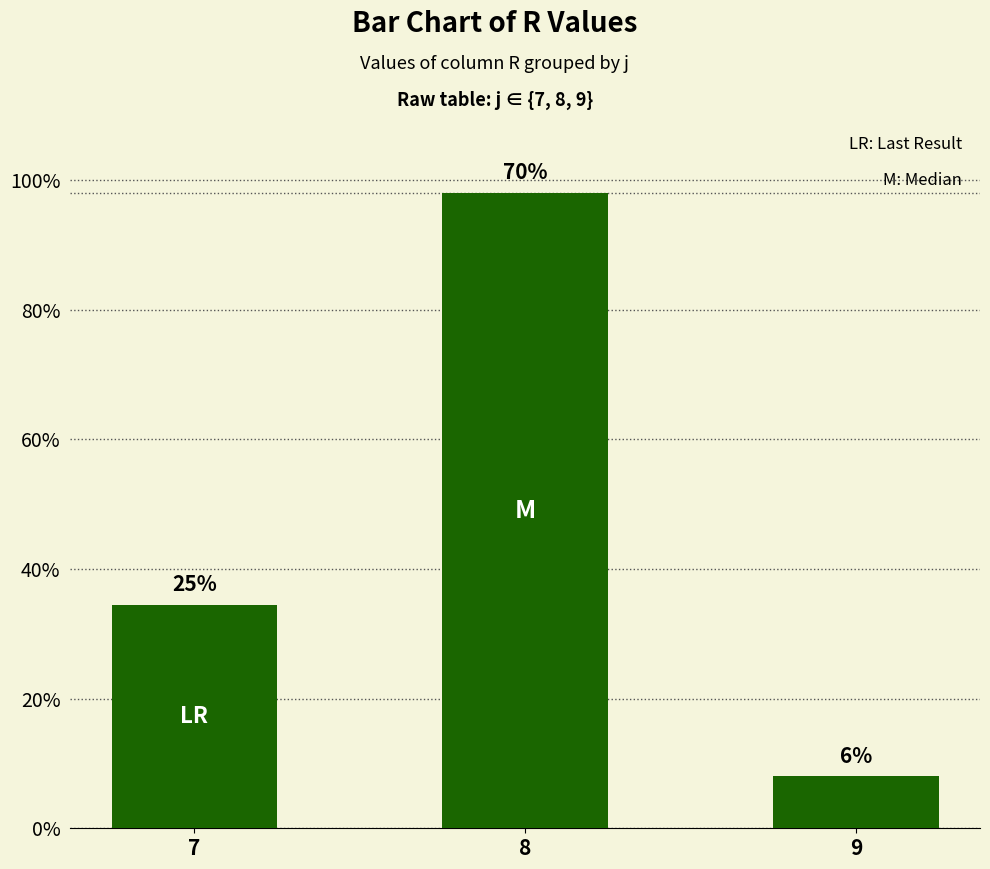

What is the change in value from 7 to 9?

-26.5